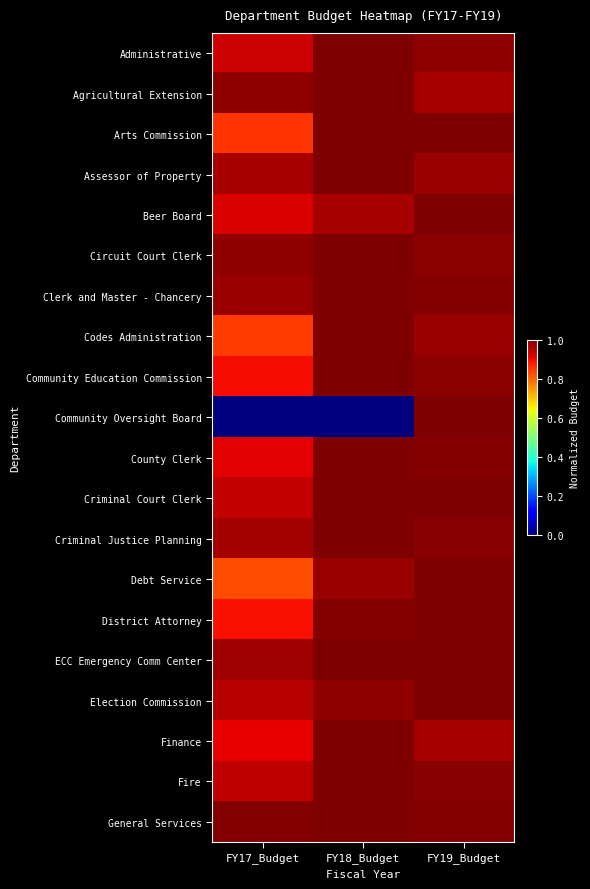

Which category has the highest value across all series?

FY18_Budget